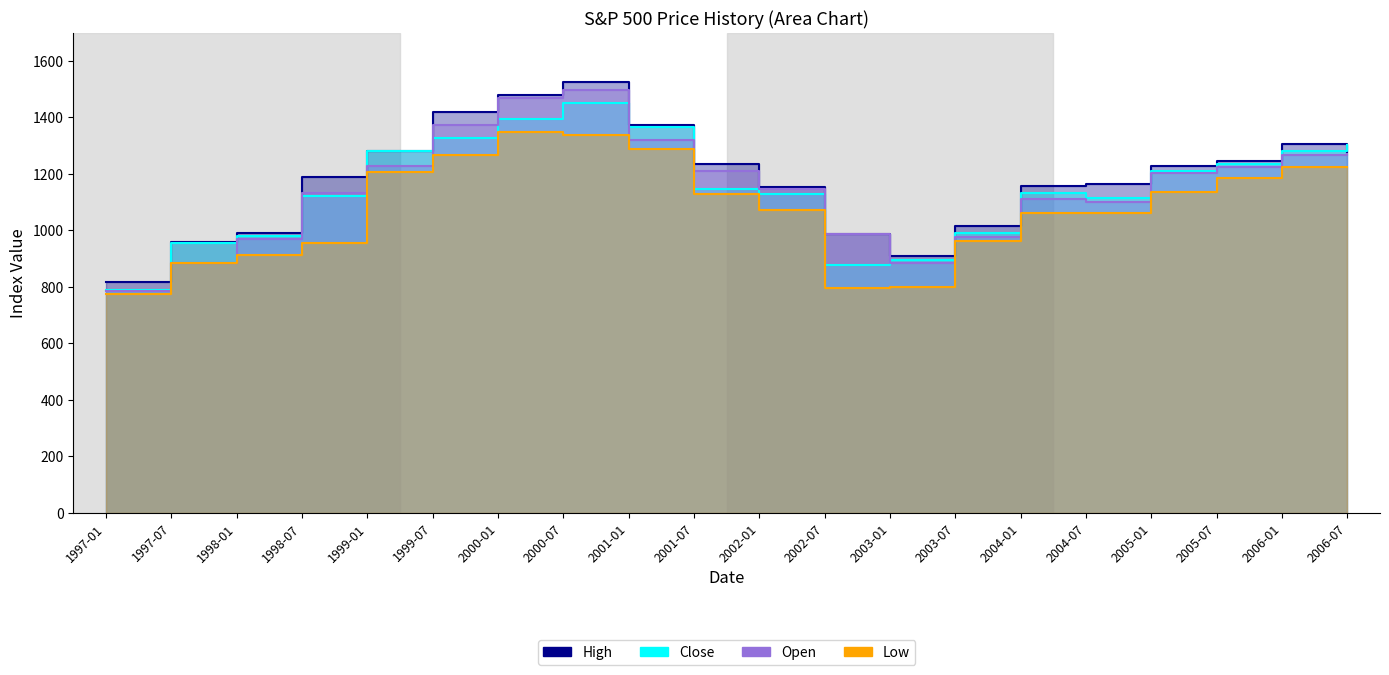

How many values in the Open series exceed 1204?

10